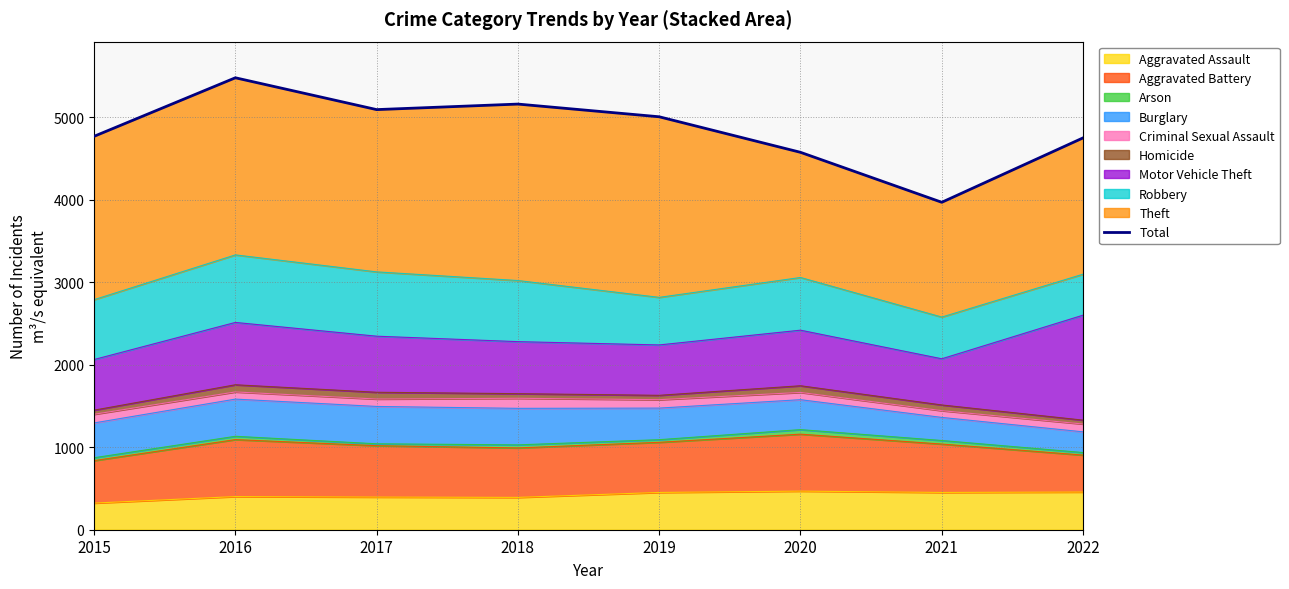

Reading left to right, extract all data points from this chart.

4771	5481	5095	5162	5008	4577	3971	4752